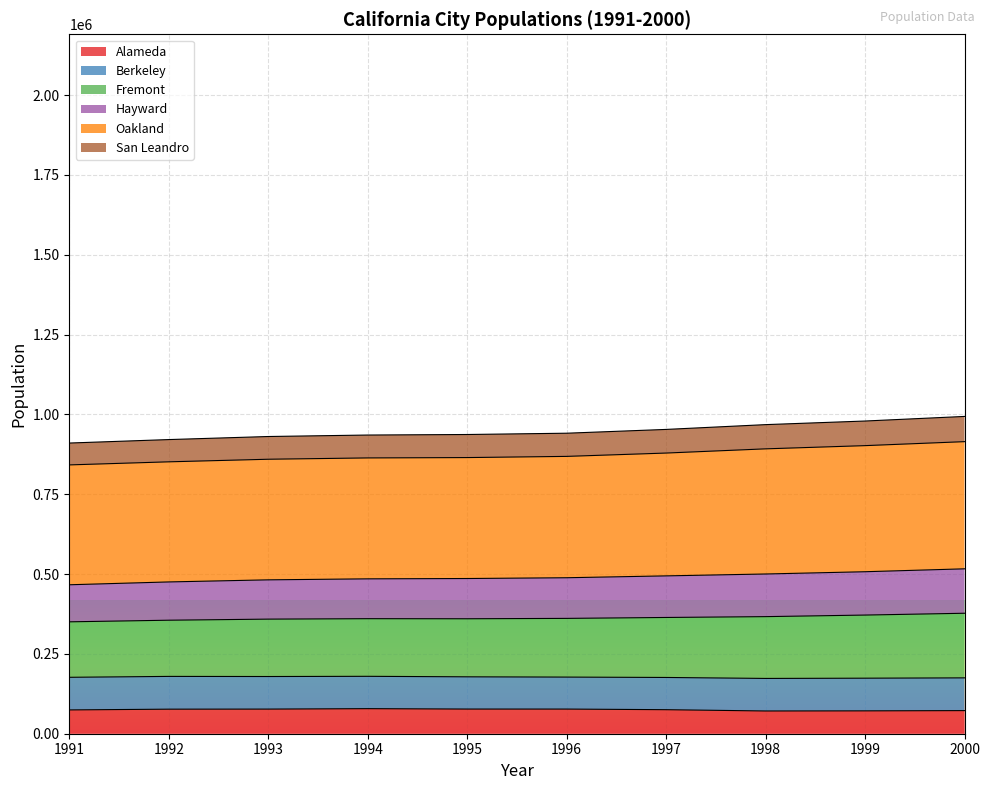

Which series has the largest total across all categories?

Oakland